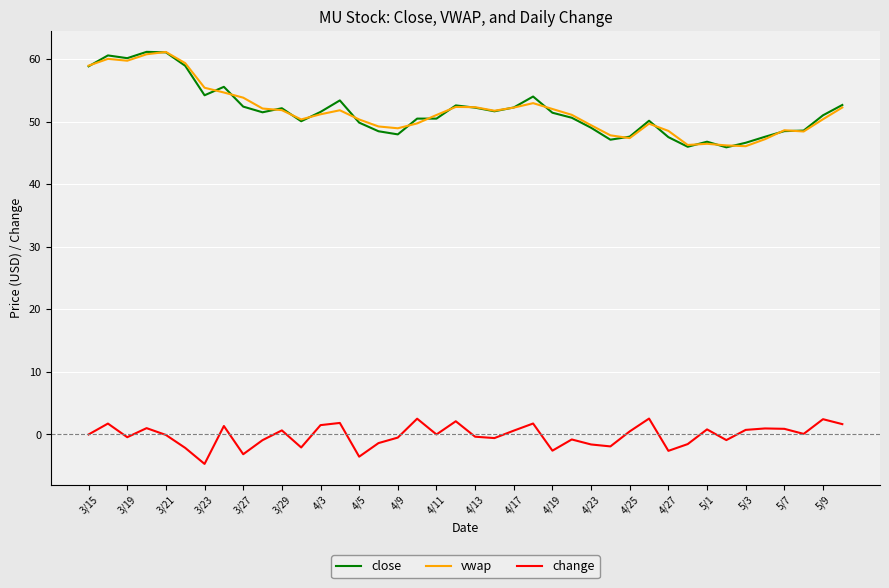

True or false: vwap and change cross at least once.

False